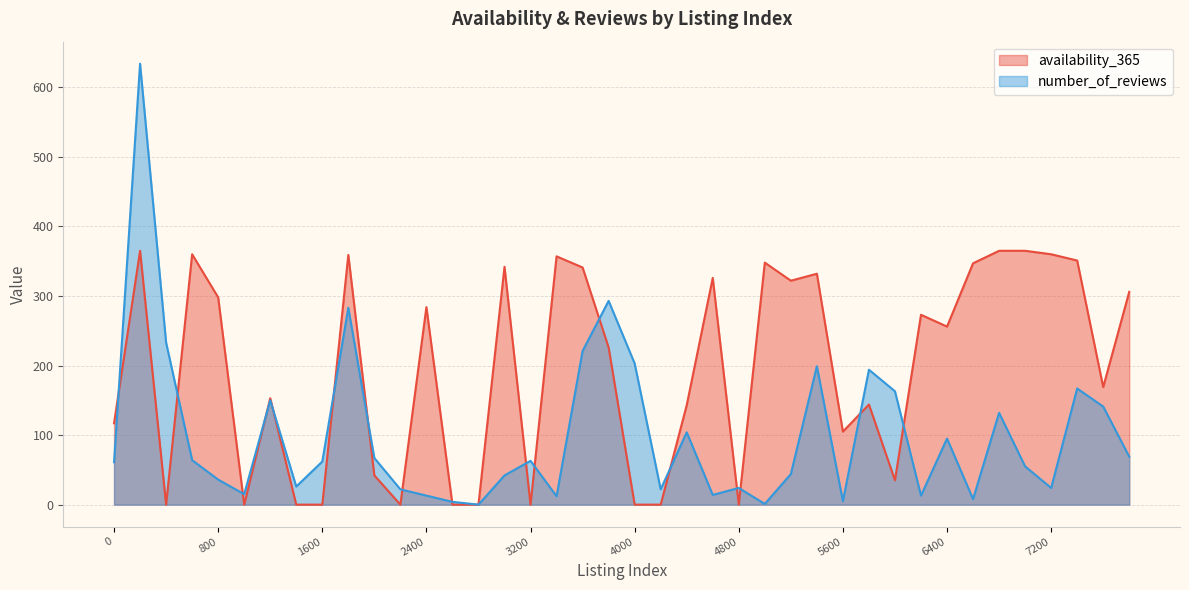

Between 5400 and 7800, which series saw the biggest shift?

number_of_reviews